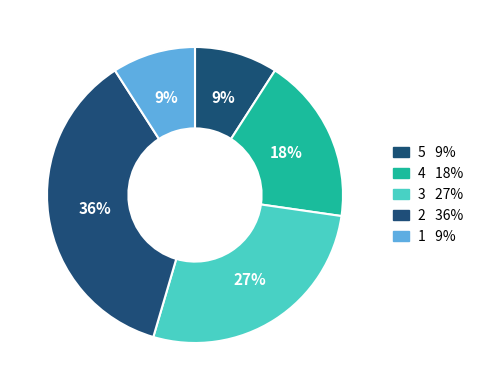

How many segments does this pie chart have?

5